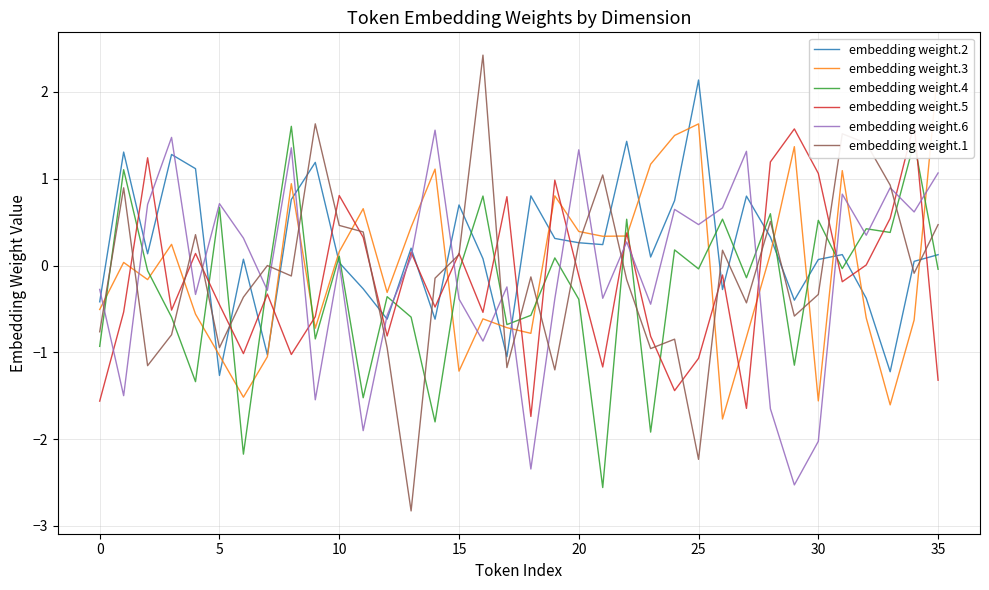

In embedding weight.2, how many points are lower than both neighbors (excluding endpoints)?

11